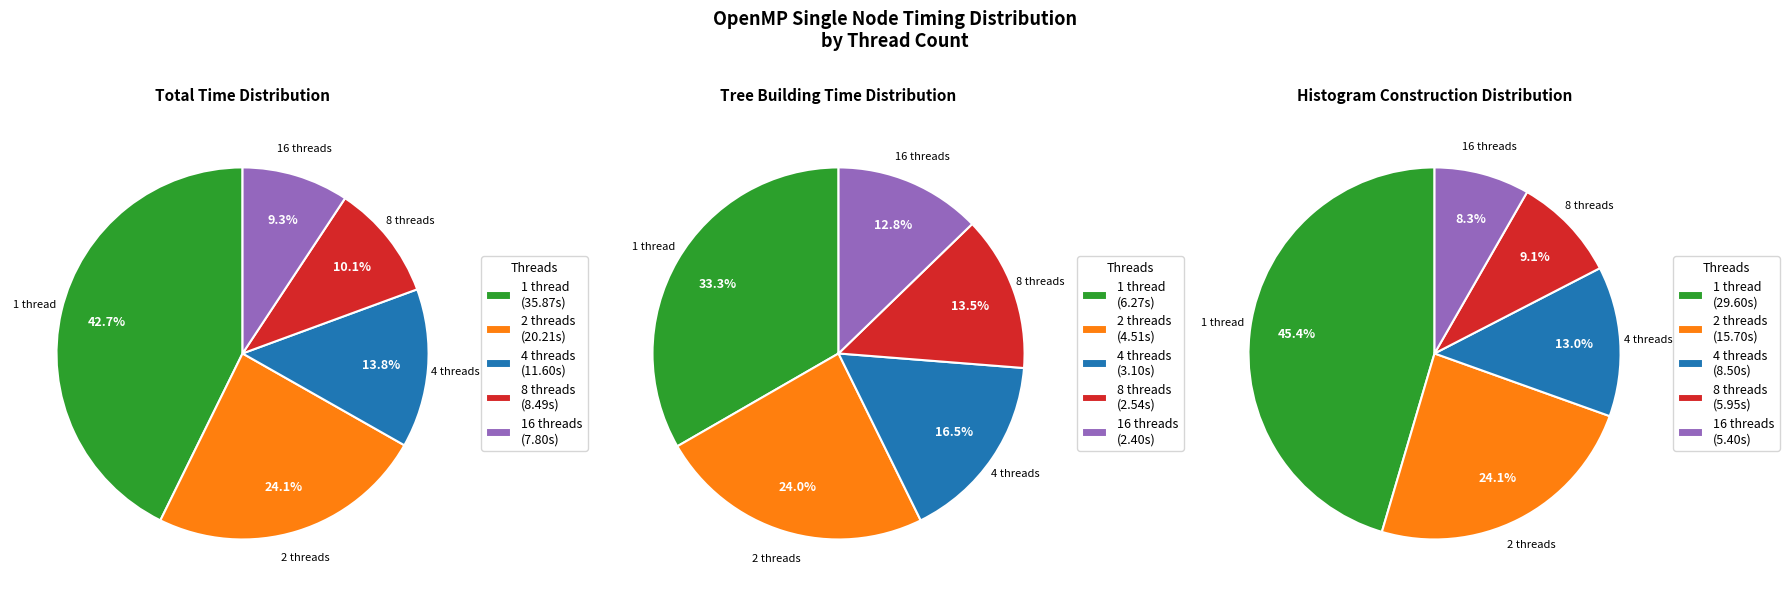

Combined, do 4 and 1 account for over 50%?

Yes